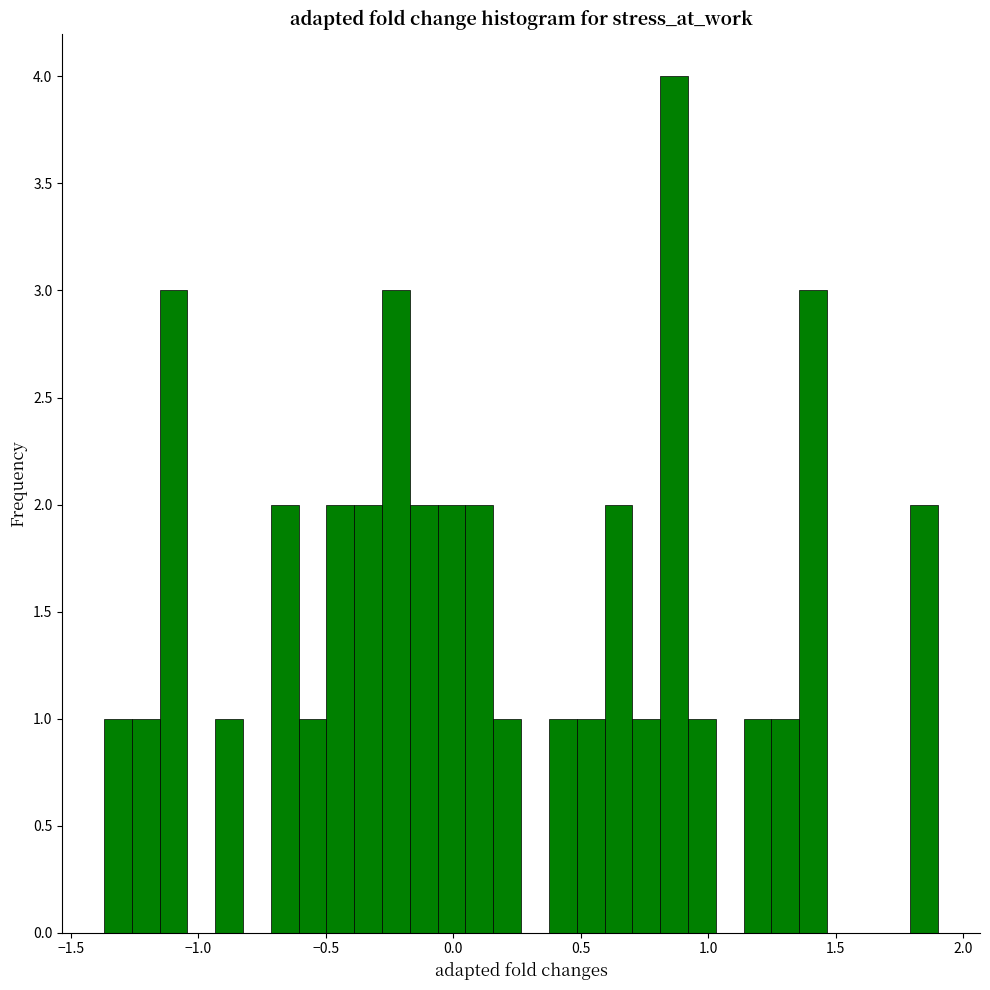

Around what value on the x-axis is the tallest bar? Give the approximate position of its centre, as read against the axis.

0.85